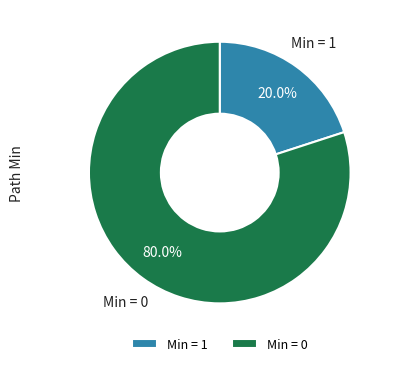

What portion of the pie excludes Min = 1?

80.0%